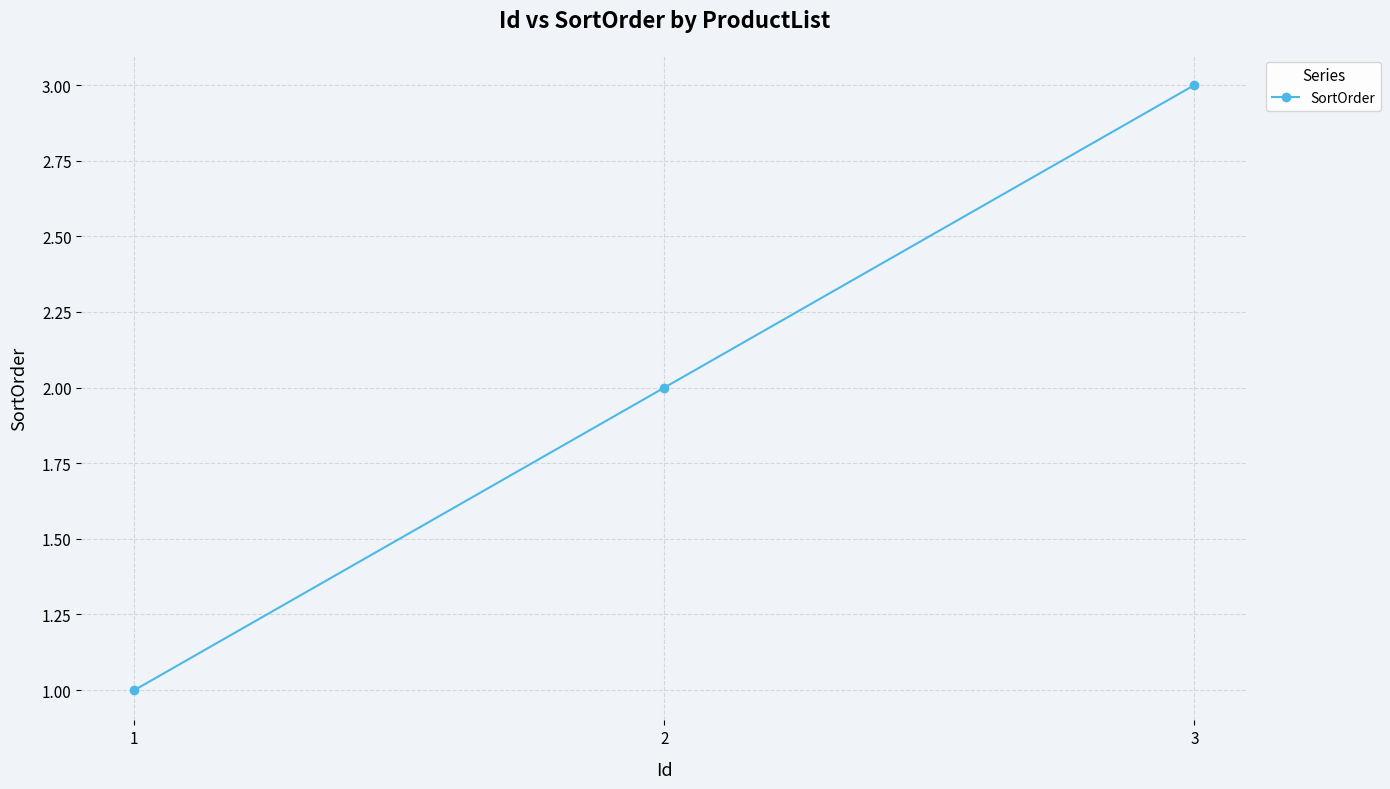

What is the difference between the maximum and minimum values?

2